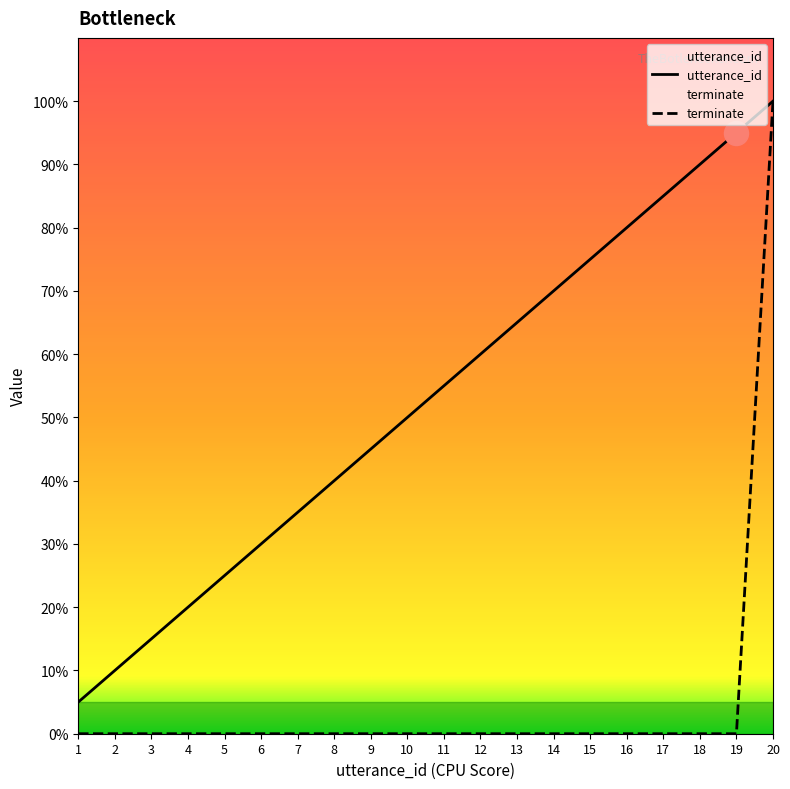

What is the total value across all series at 12?

60.0